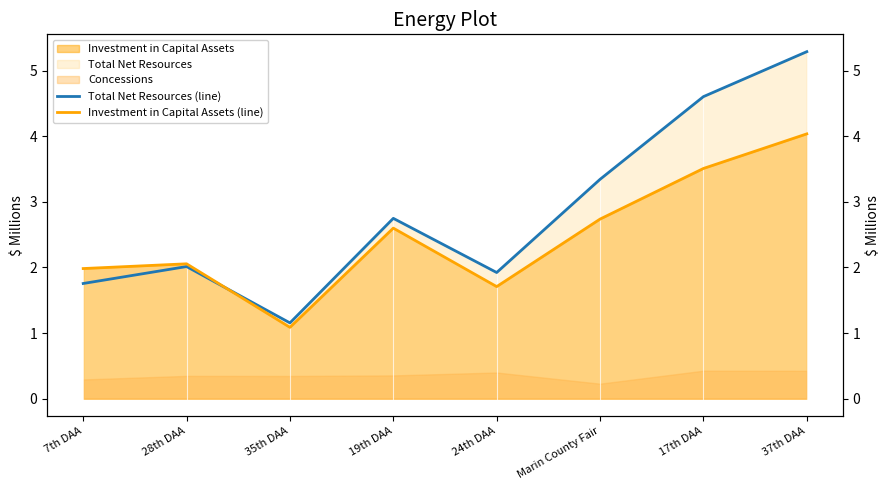

What is the label of the 7th point from the left?

17th DAA